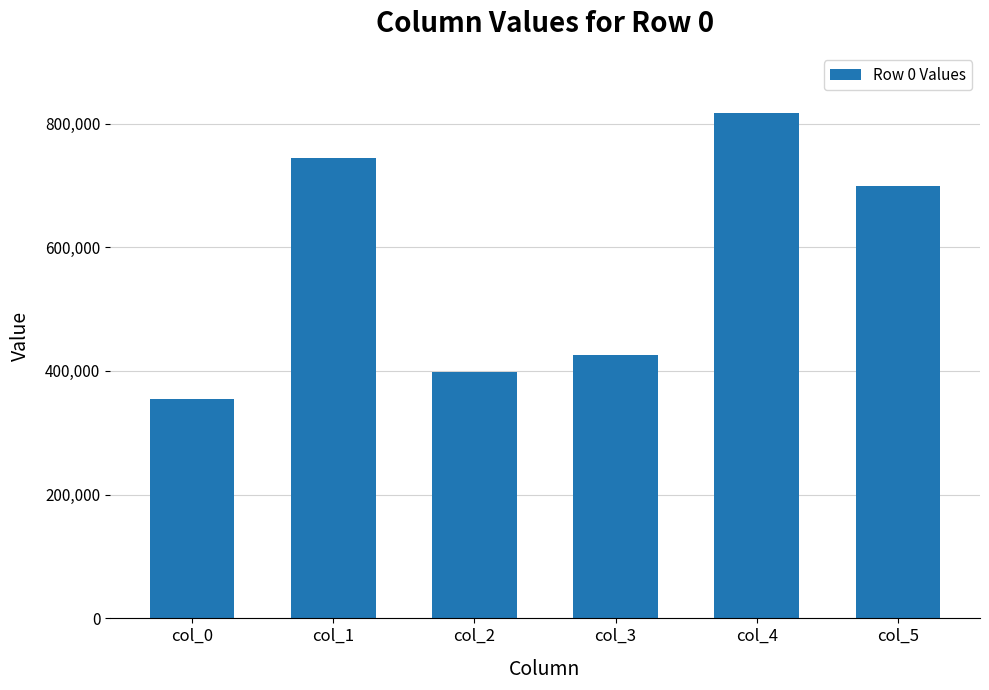

What is the difference between the maximum and second lowest values?

417524